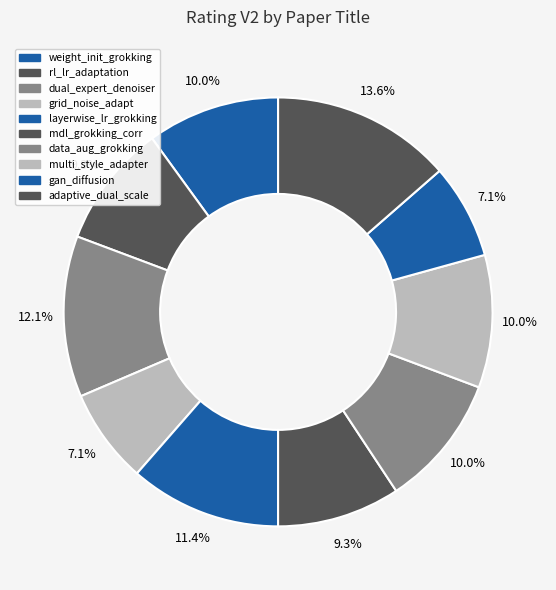

How many segments does this pie chart have?

10